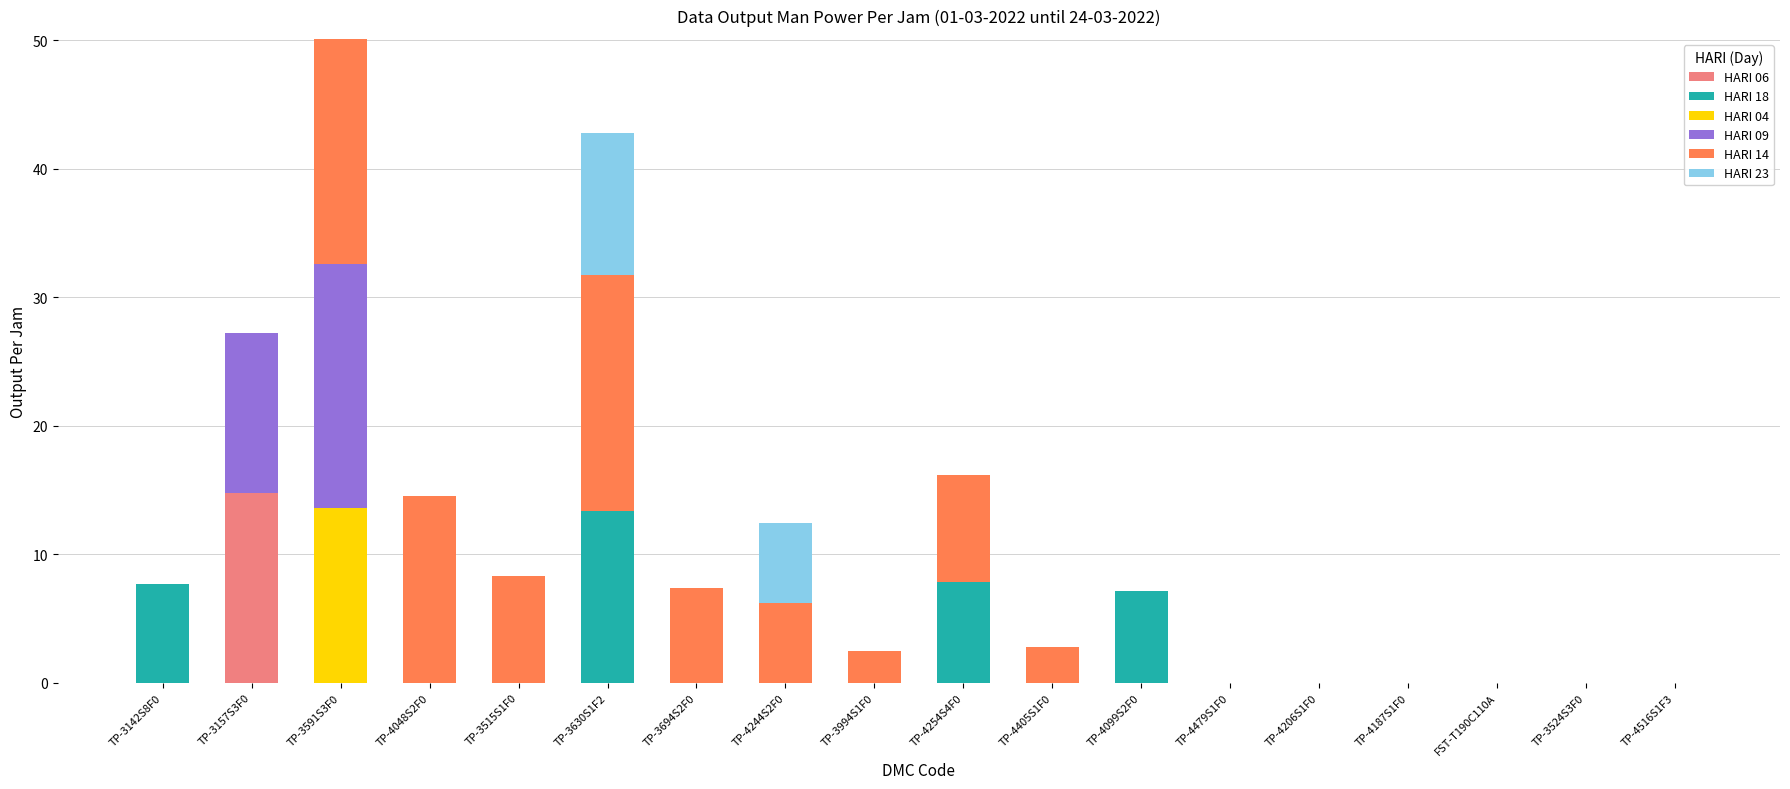

At which category is the sum across all series the highest?

TP-3591S3F0